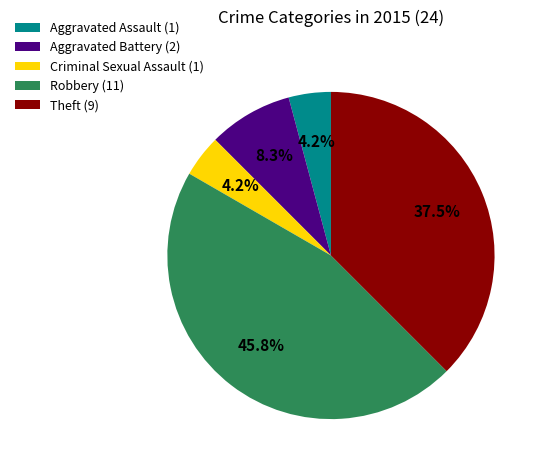

Is there a majority slice in this chart?

No